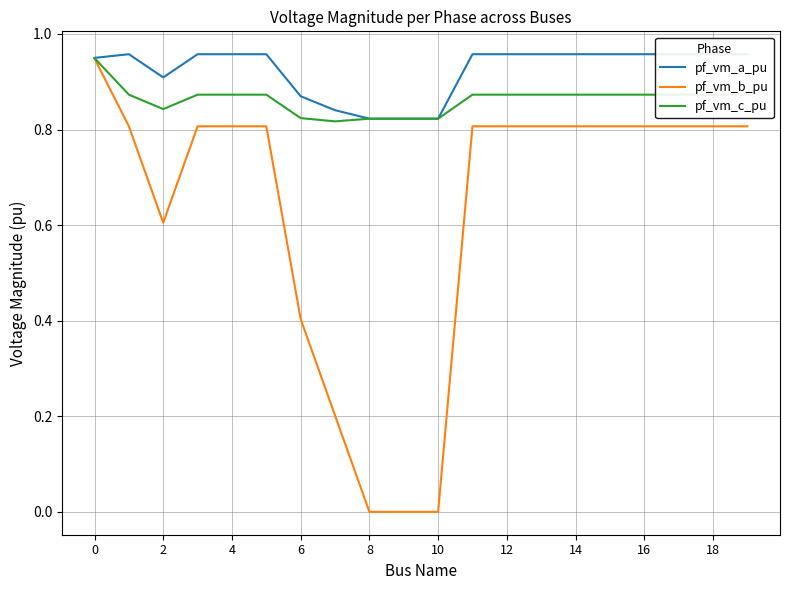

List the series in order of their overall mean, lowest first.

pf_vm_b_pu, pf_vm_c_pu, pf_vm_a_pu